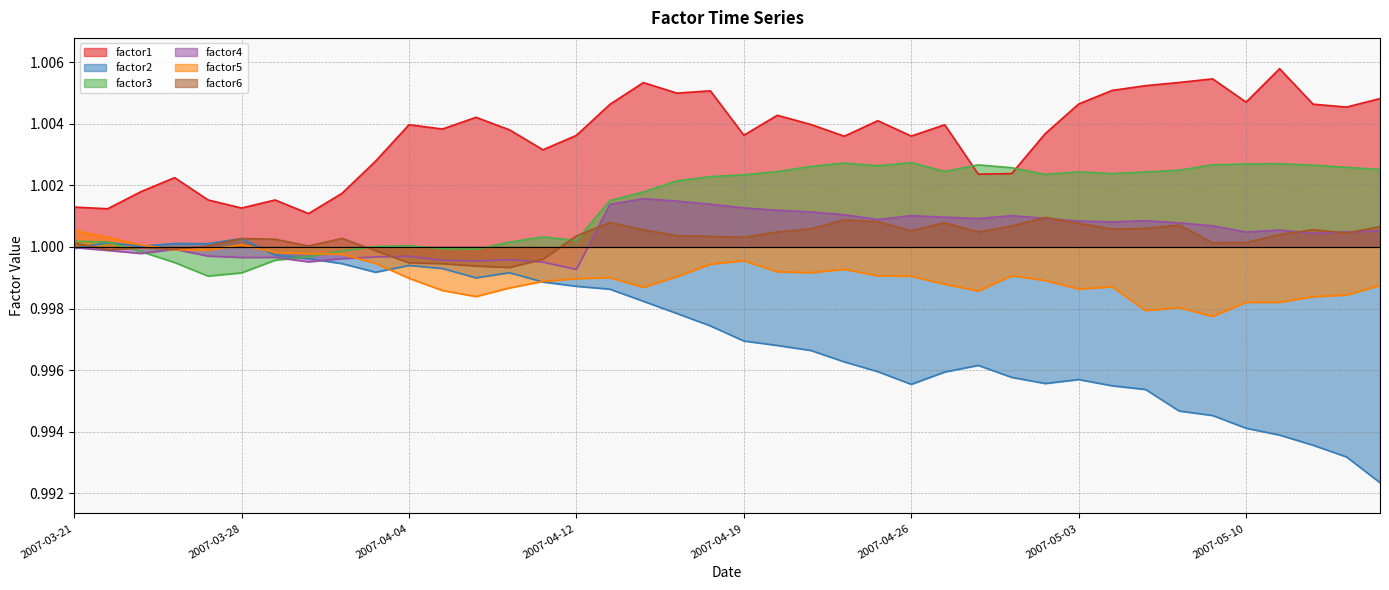

How many data points does each series have?

40